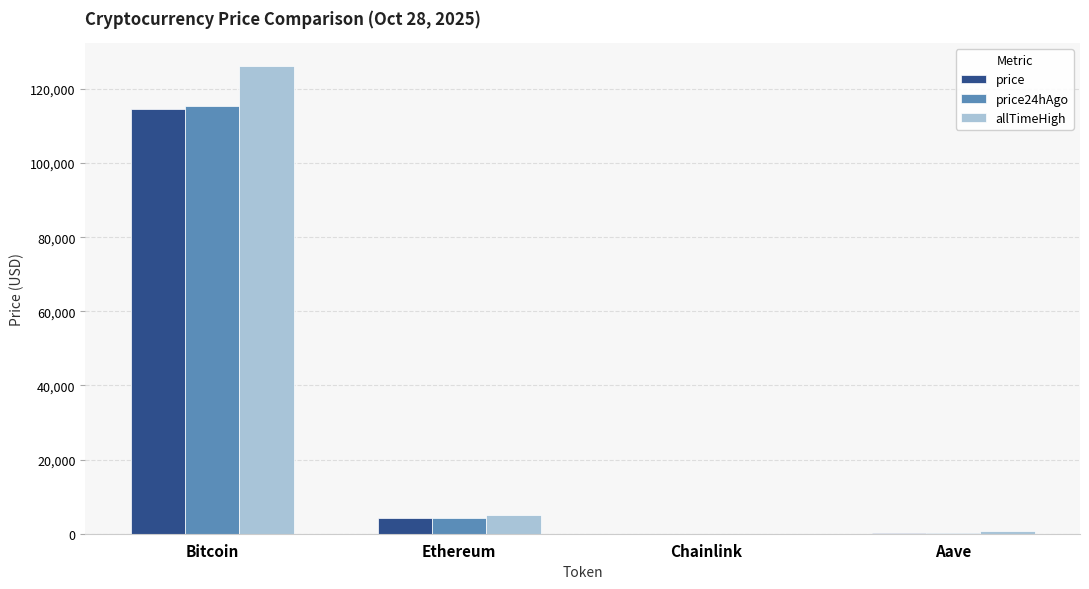

How many data points in price are above 4123?

2